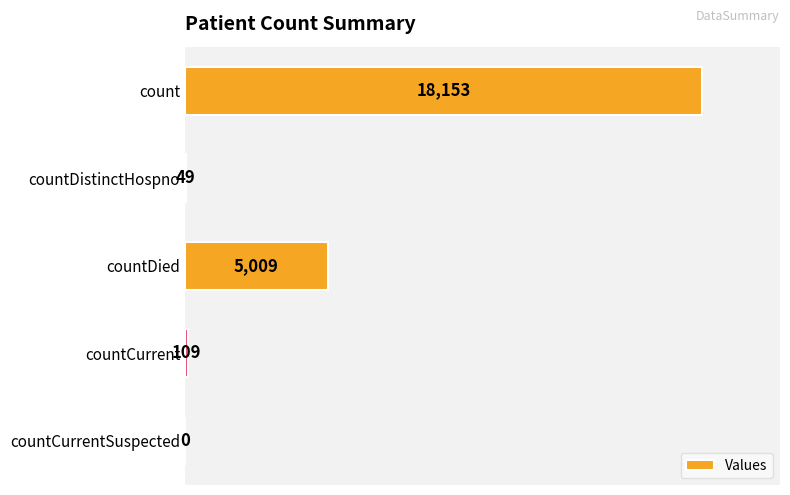

The value at countCurrent is 109. True or false?

True